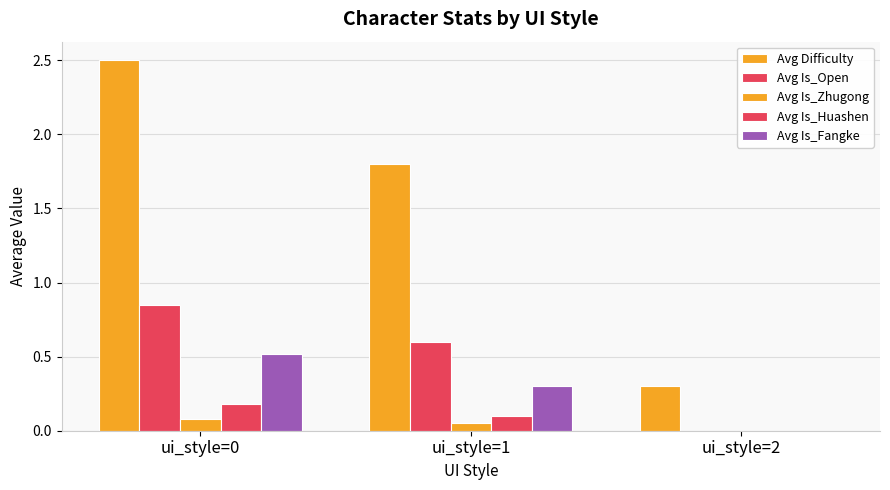

At how many categories does at least one series exceed 2?

1